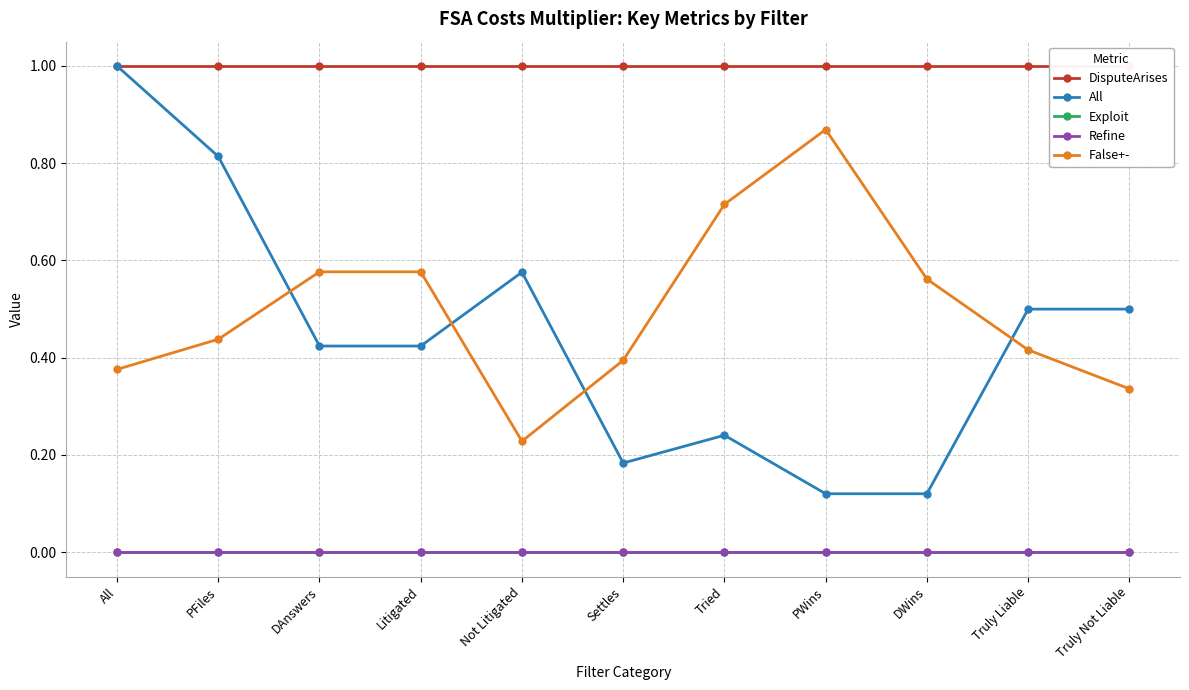

What are all the series names shown in the legend?

DisputeArises, All, Exploit, Refine, False+-